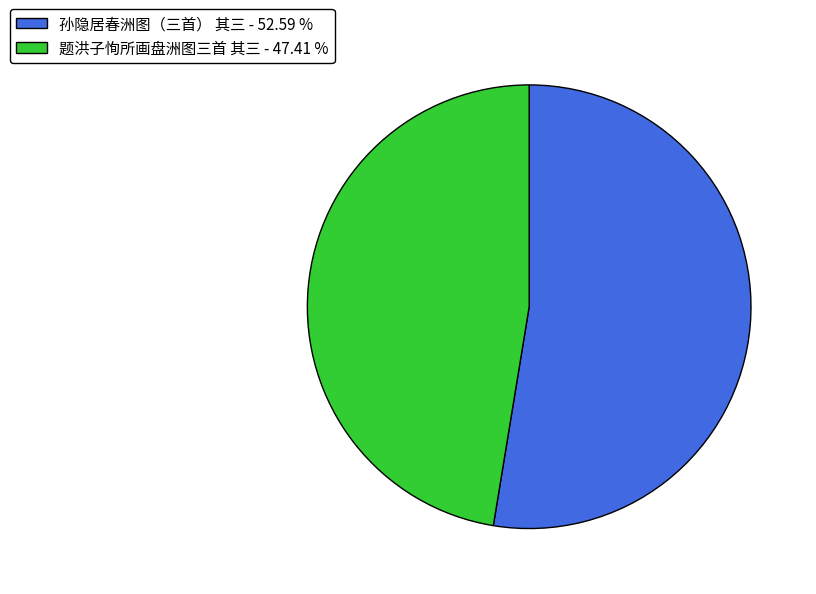

Which slice is the largest?

孙隐居春洲图（三首） 其三